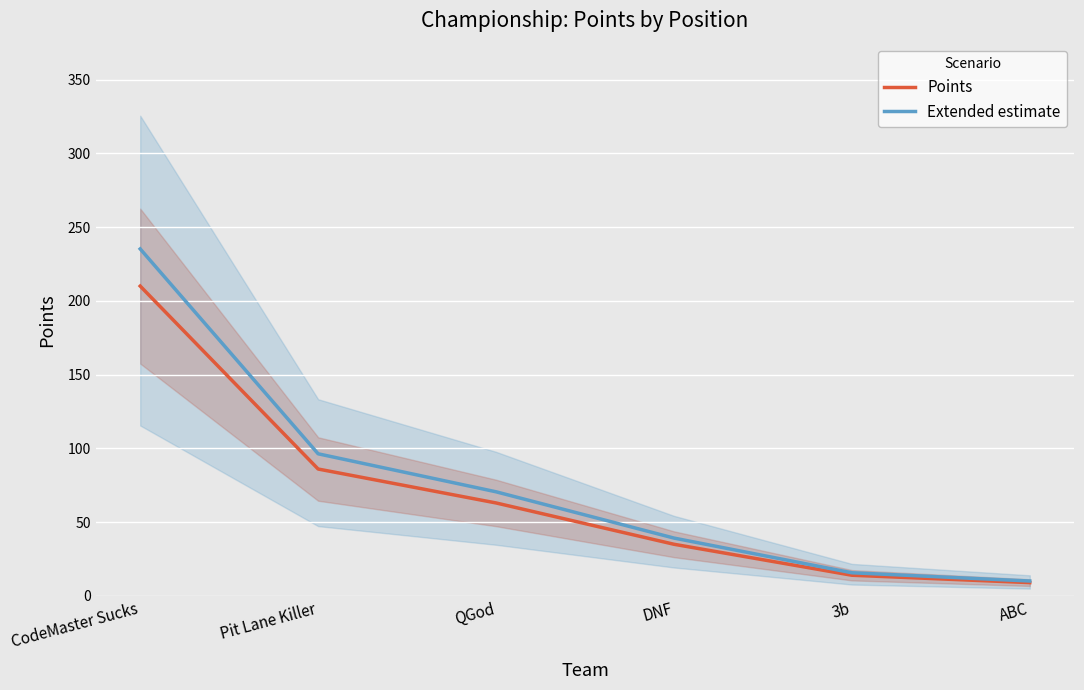

What is the value of the Extended estimate point at the 5th from the left?

15.7